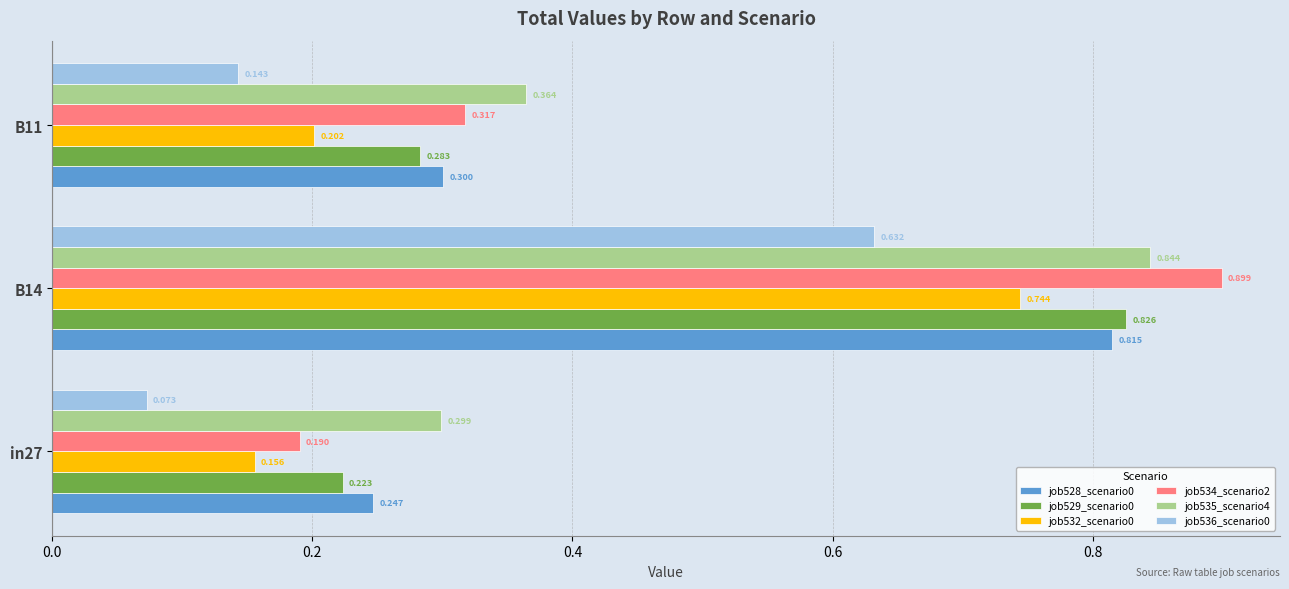

What is the value of the job534_scenario2_1079 bar at the 2nd from the left?

0.9